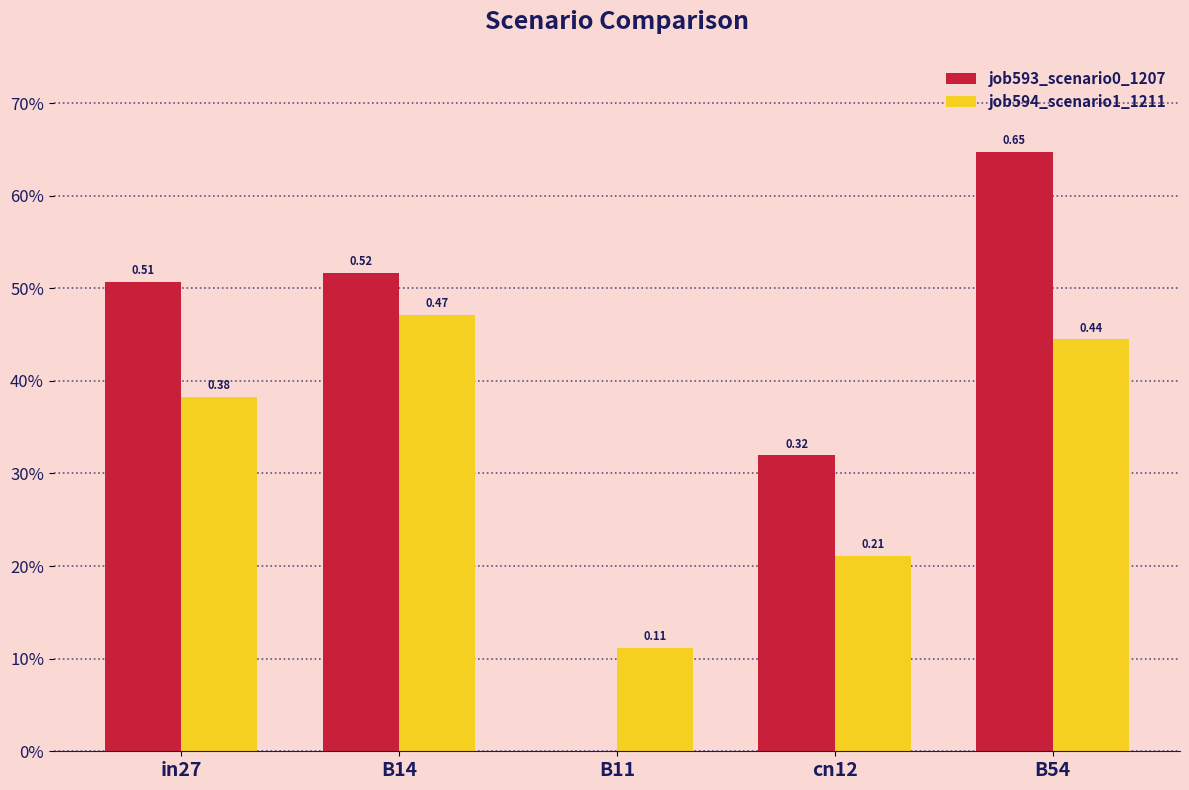

Reading left to right, extract all data points from this chart.

job593_scenario0_1207: 0.5	0.5	0.0	0.3	0.6
job594_scenario1_1211: 0.4	0.5	0.1	0.2	0.4